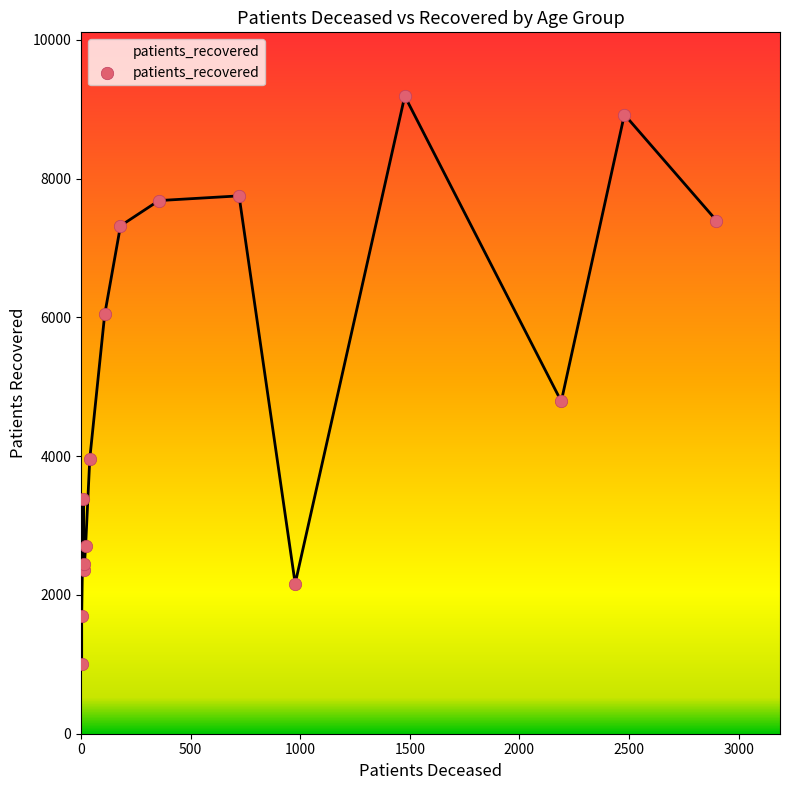

What is the change in value from 20 - 24 to 80 - 84?

+6390